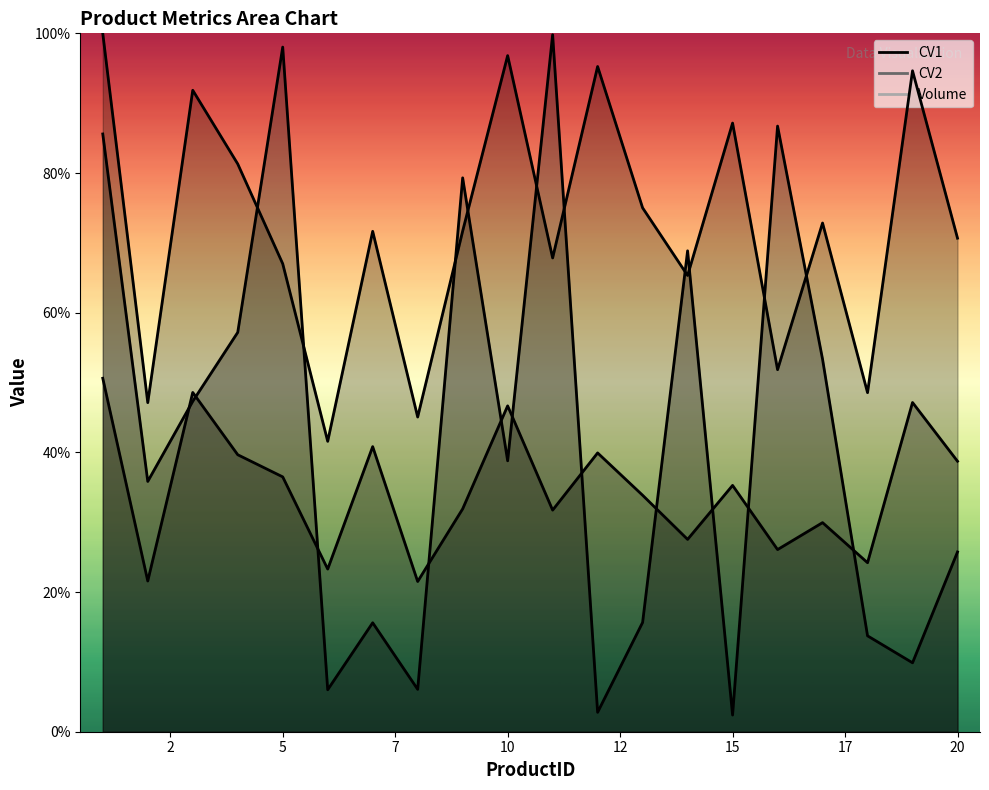

How many interior local valleys does the CV1 series have?

7